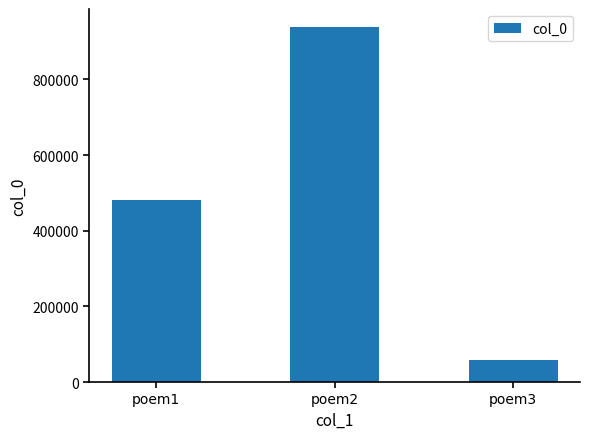

Approximately how many times larger is the value at poem2 compared to poem1?

1.9